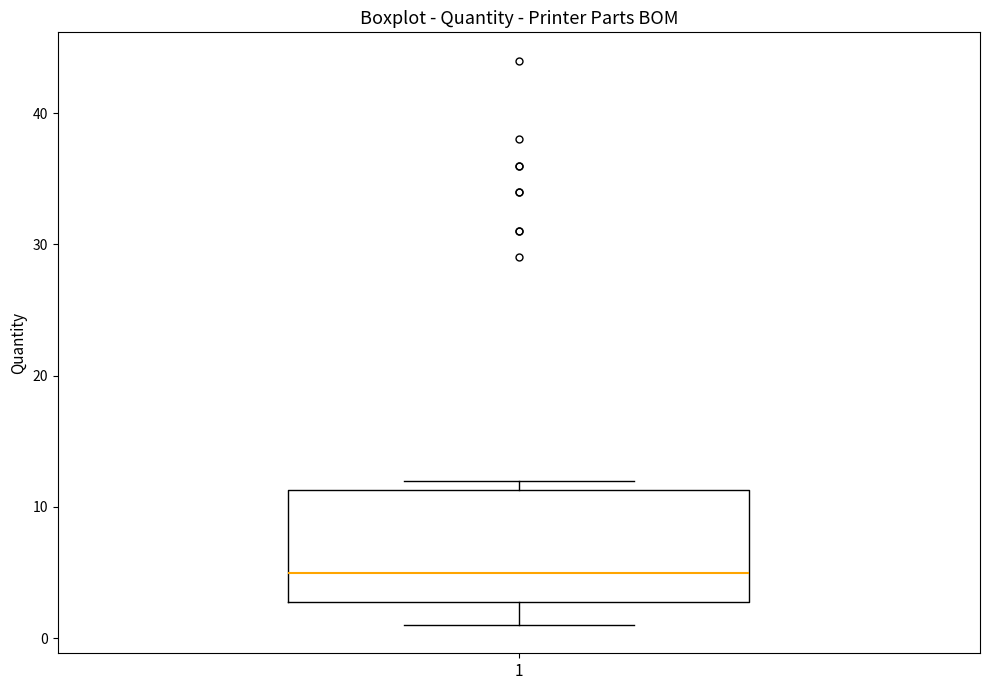

Read this box plot against the y-axis: the position of the median line, the range covered by the box, and the ends of both whiskers. The values are not printed on the chart, so give them approximately, as read against the axis.

median 5, box 3 to 11, whiskers 1 to 12